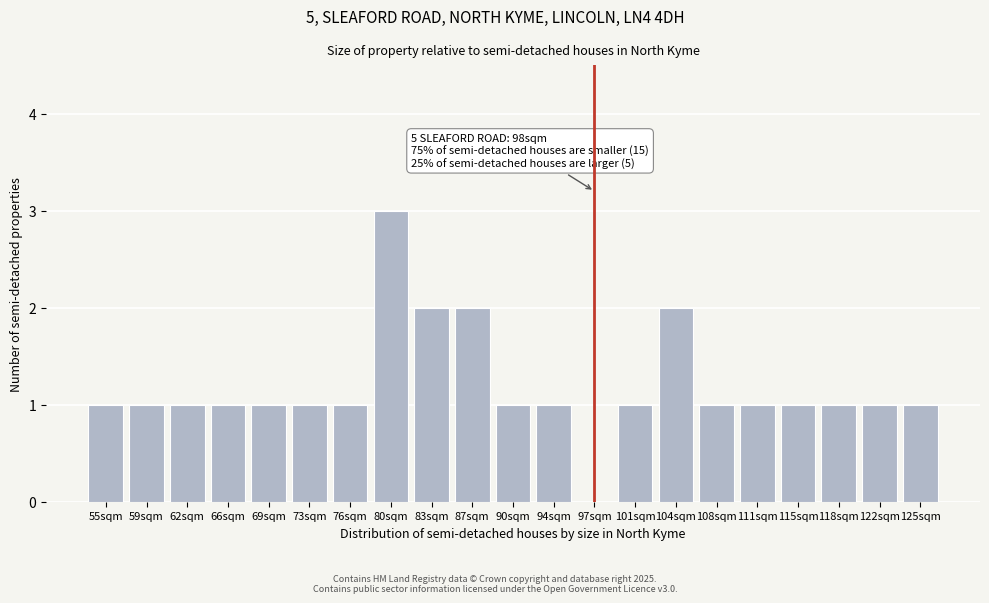

Reading right to left, what are all the values shown in this chart?

125sqm=1	122sqm=1	118sqm=1	115sqm=1	111sqm=1	108sqm=1	104sqm=2	101sqm=1	97sqm=0	94sqm=1	90sqm=1	87sqm=2	83sqm=2	80sqm=3	76sqm=1	73sqm=1	69sqm=1	66sqm=1	62sqm=1	59sqm=1	55sqm=1